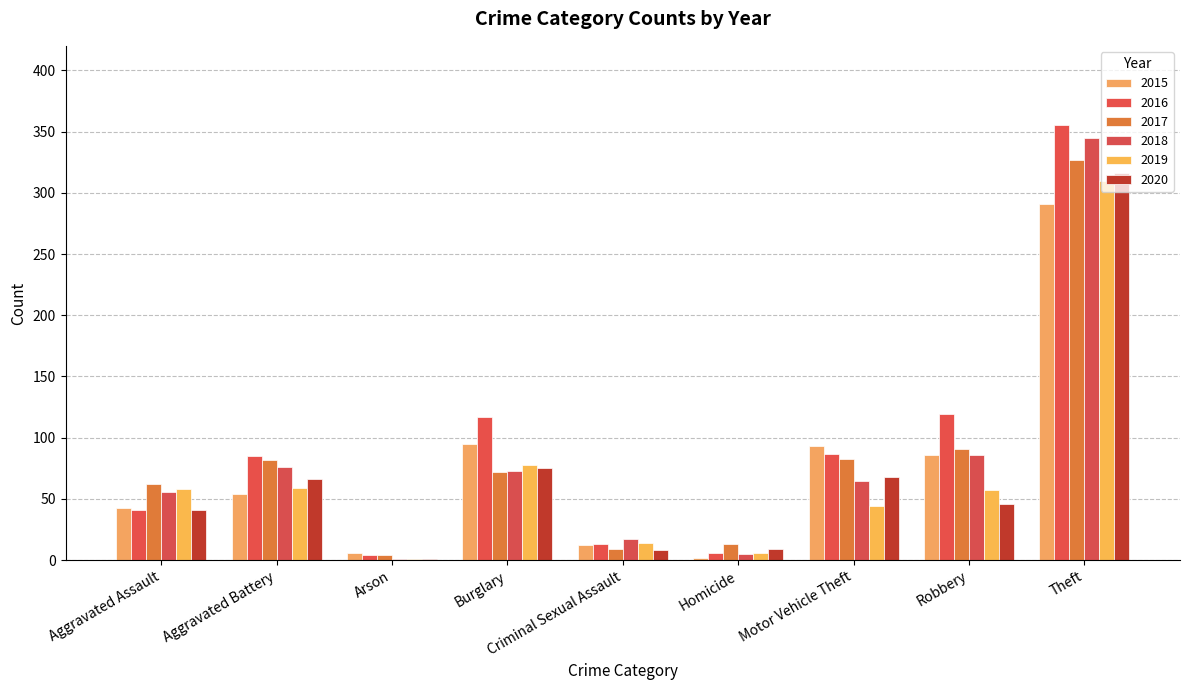

How many groups of bars are there?

9